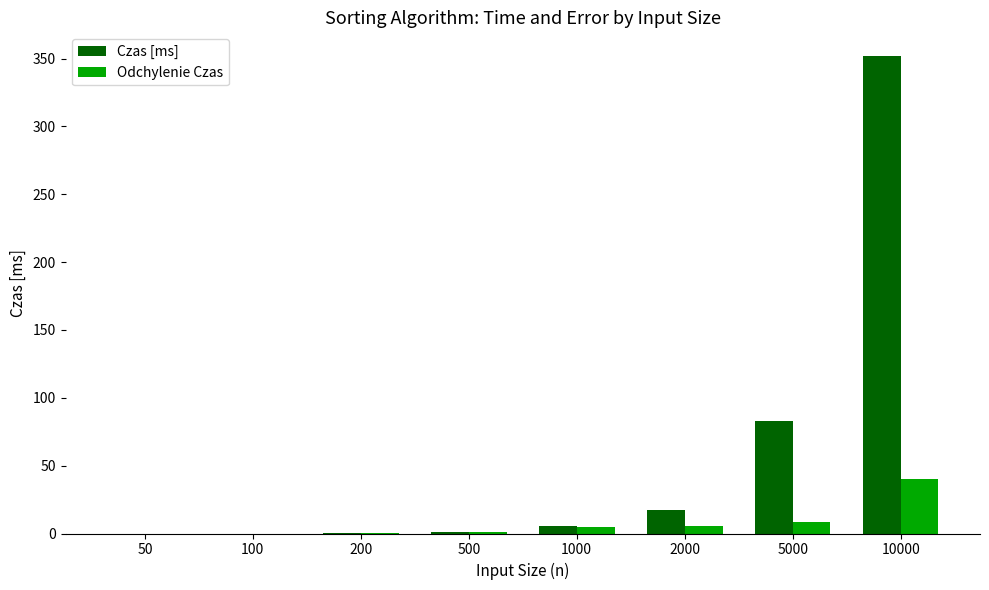

The Odchylenie Czas series shows 5.5 at 2000. True or false?

True